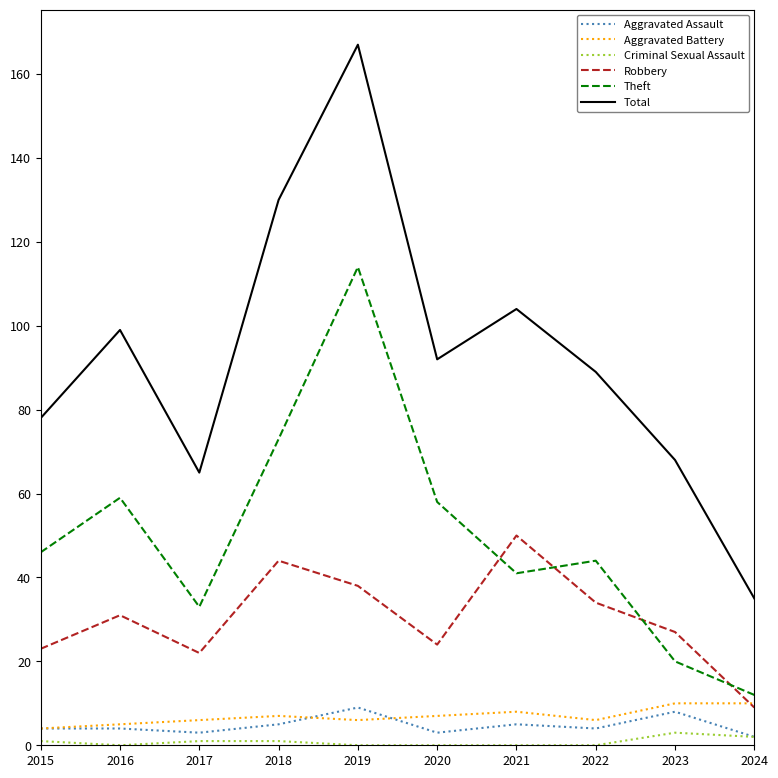

What is the sum of all Aggravated Battery values?

69